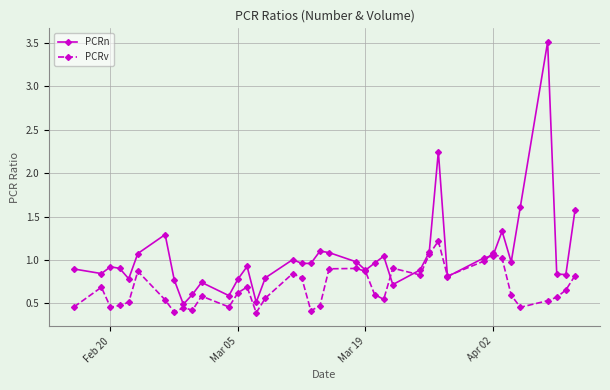

What is the smallest value displayed?

0.4